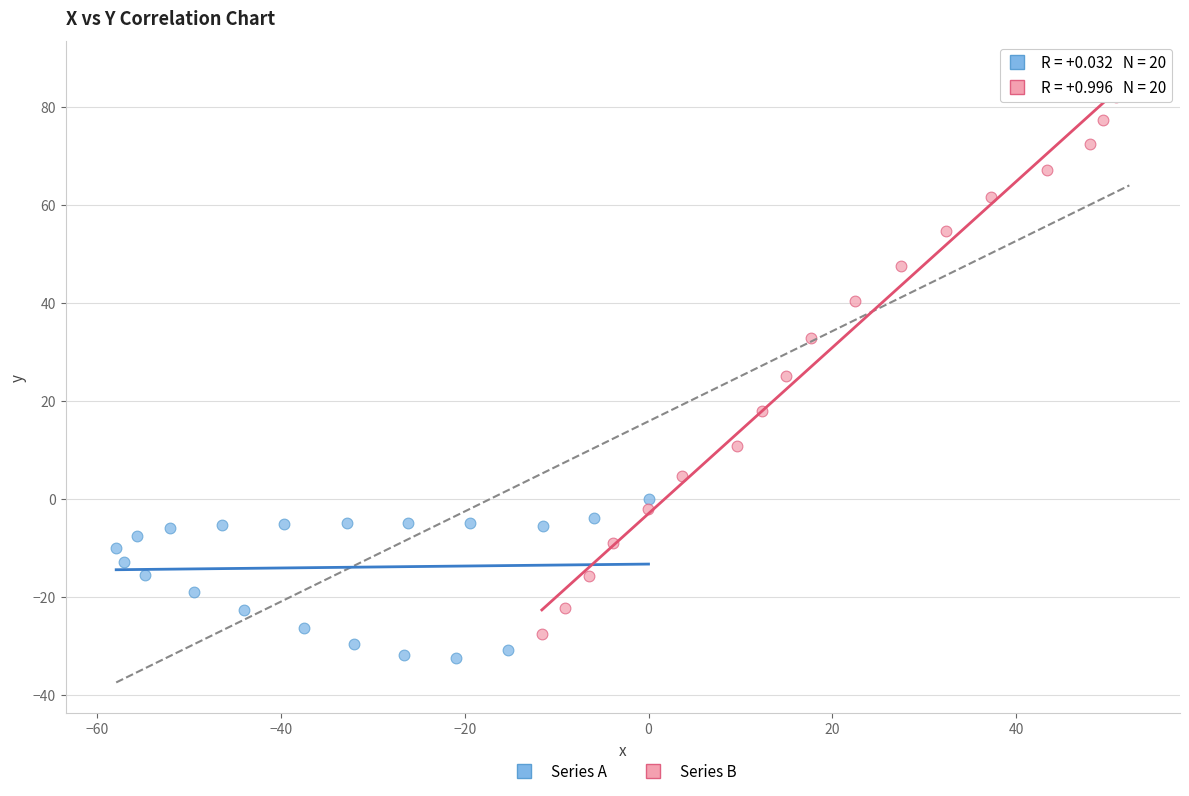

Which series has the largest Y range (max minus min)?

Series B